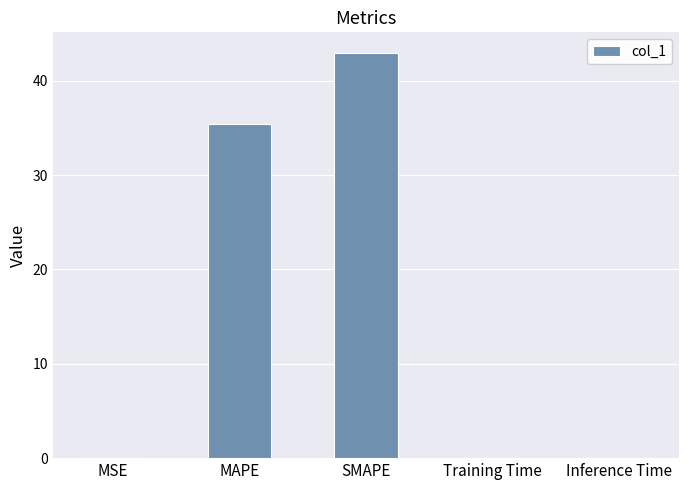

Are the bars grouped side by side (vs. stacked)?

No